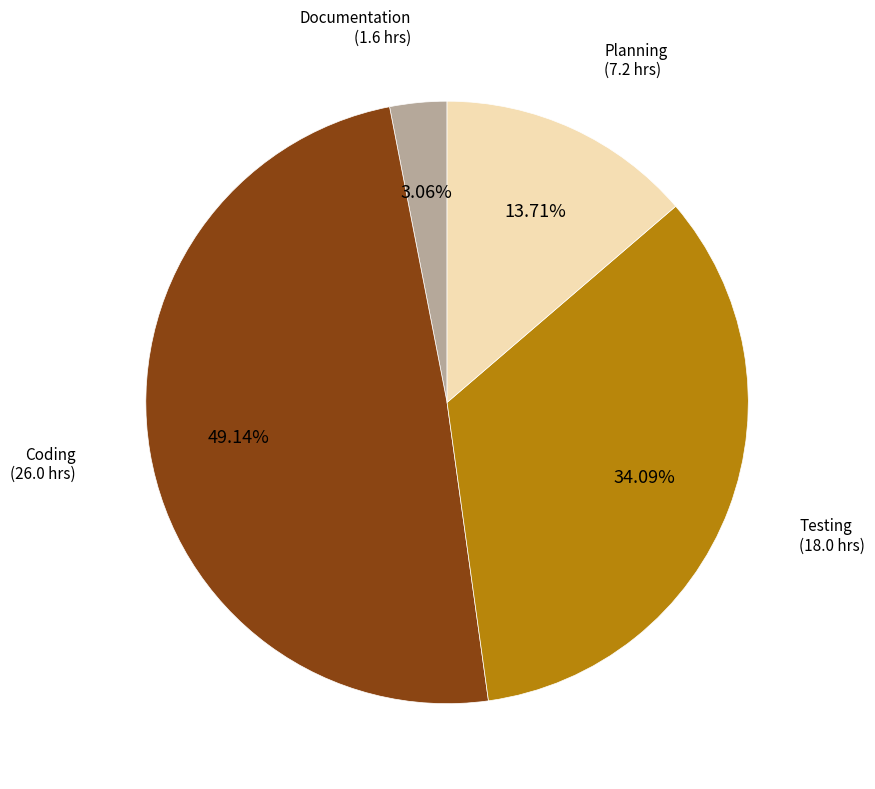

Does any single category account for the majority?

No